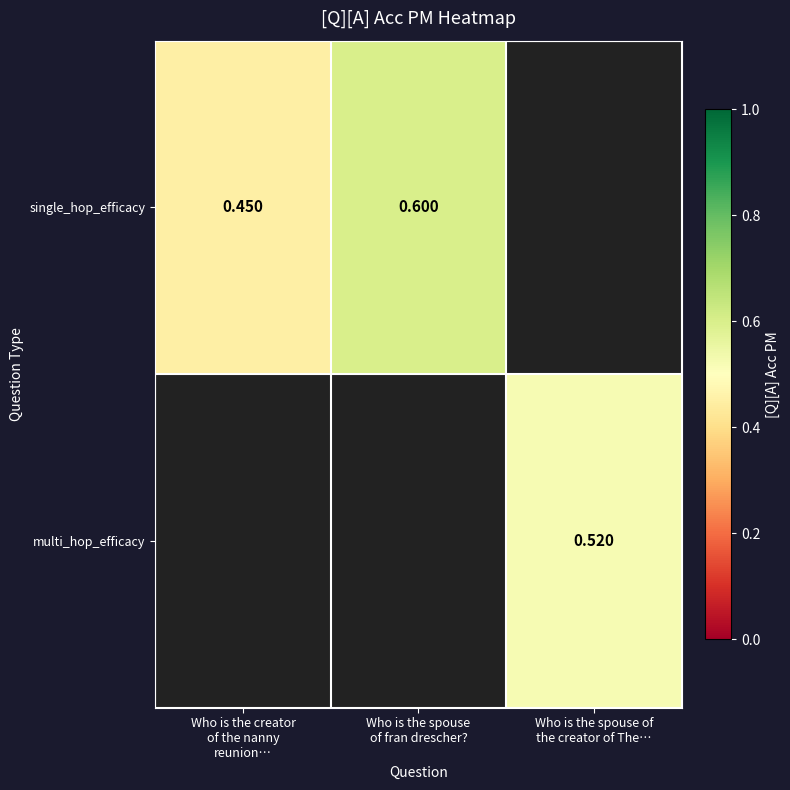

At which label is single_hop_efficacy closest to 0?

Who is the creator of the nanny reunion…